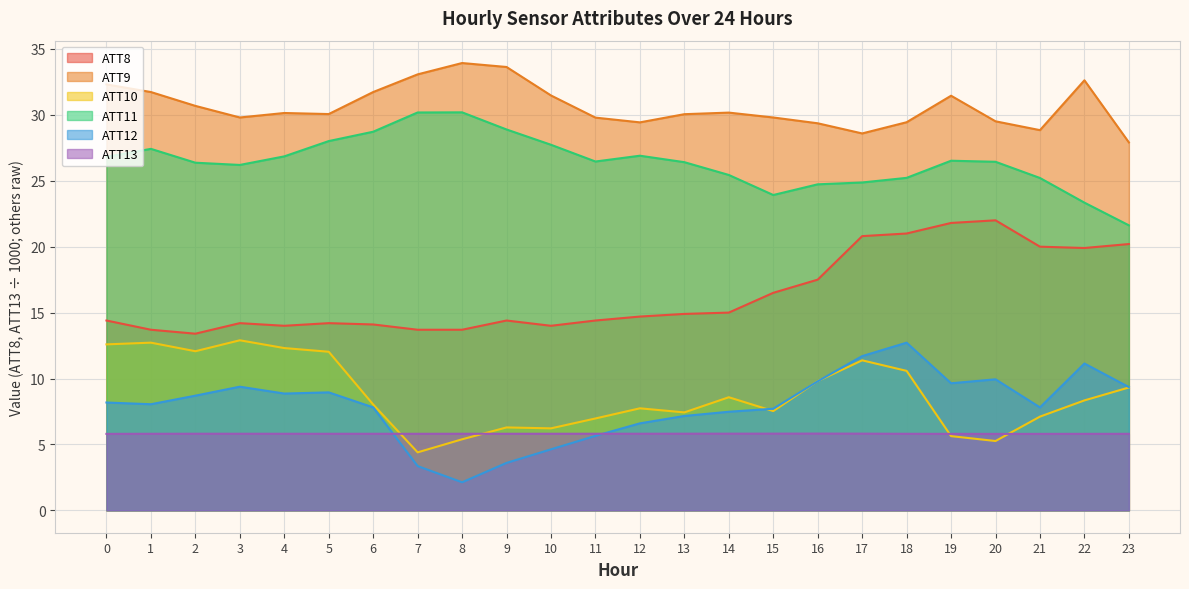

Between 20 and 21, which series saw the biggest shift?

ATT12